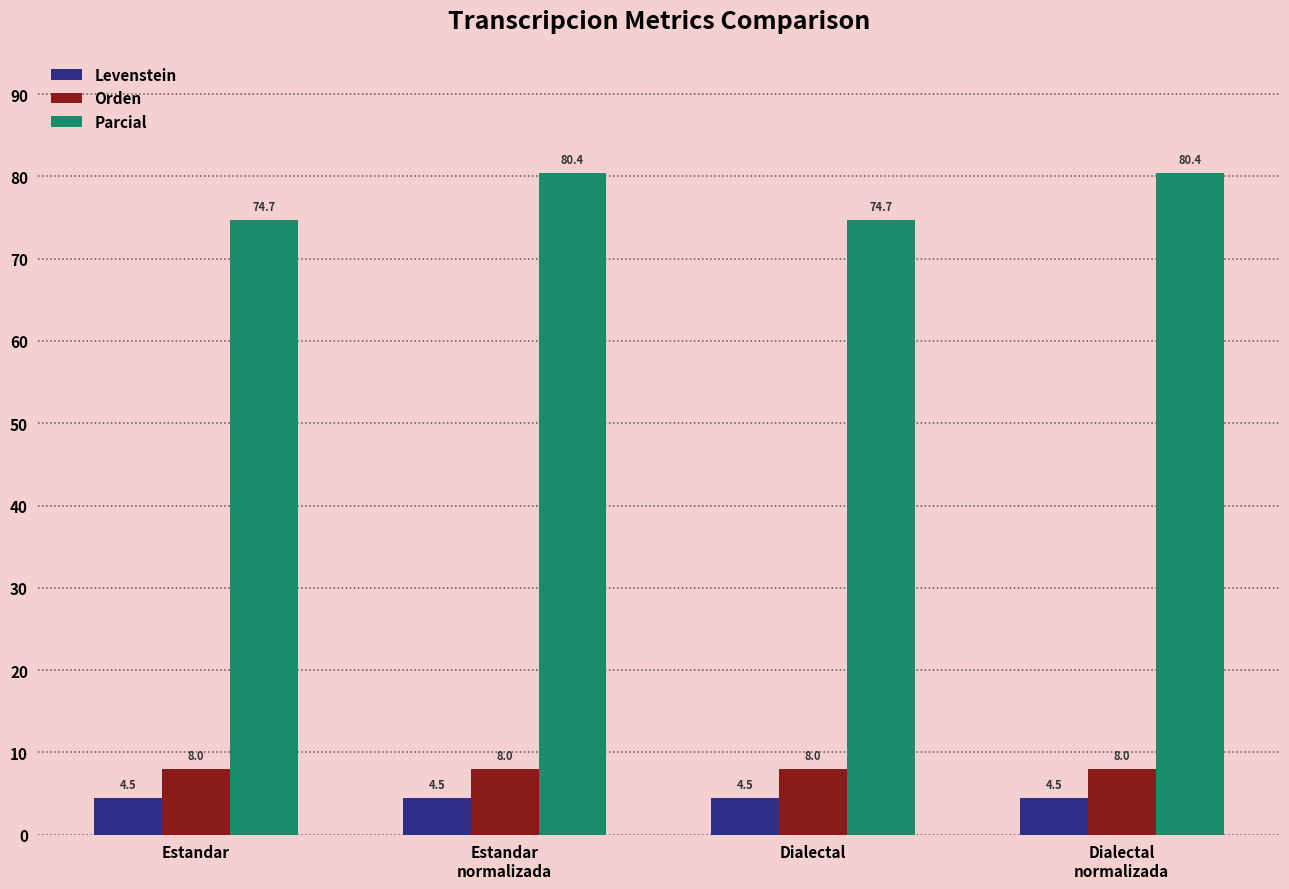

At Dialectal, list the series in order from smallest to largest.

Levenstein, Orden, Parcial